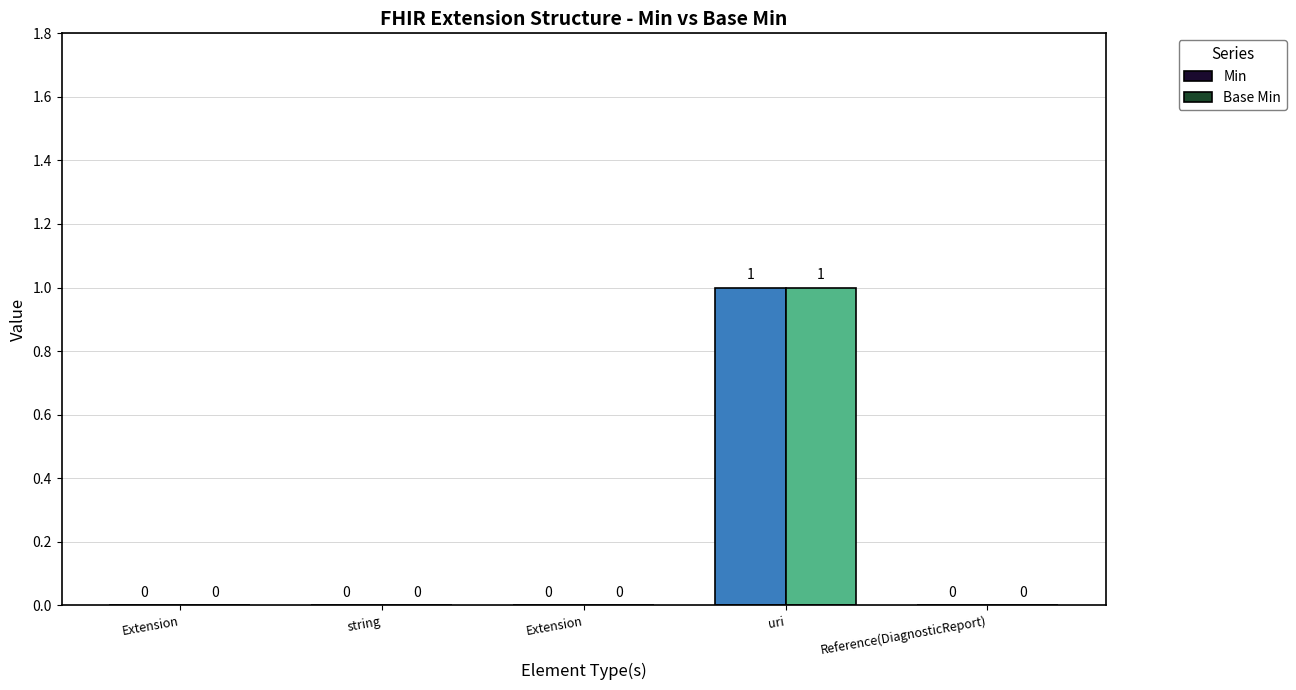

Count the number of data series in this chart.

2